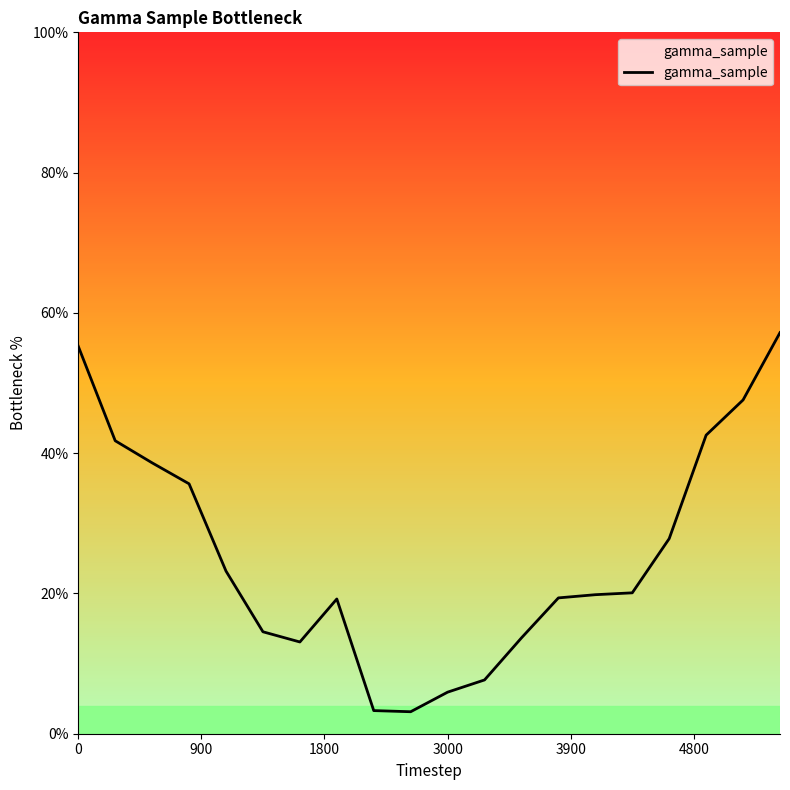

What is the difference between the second highest and second lowest values?

51.9